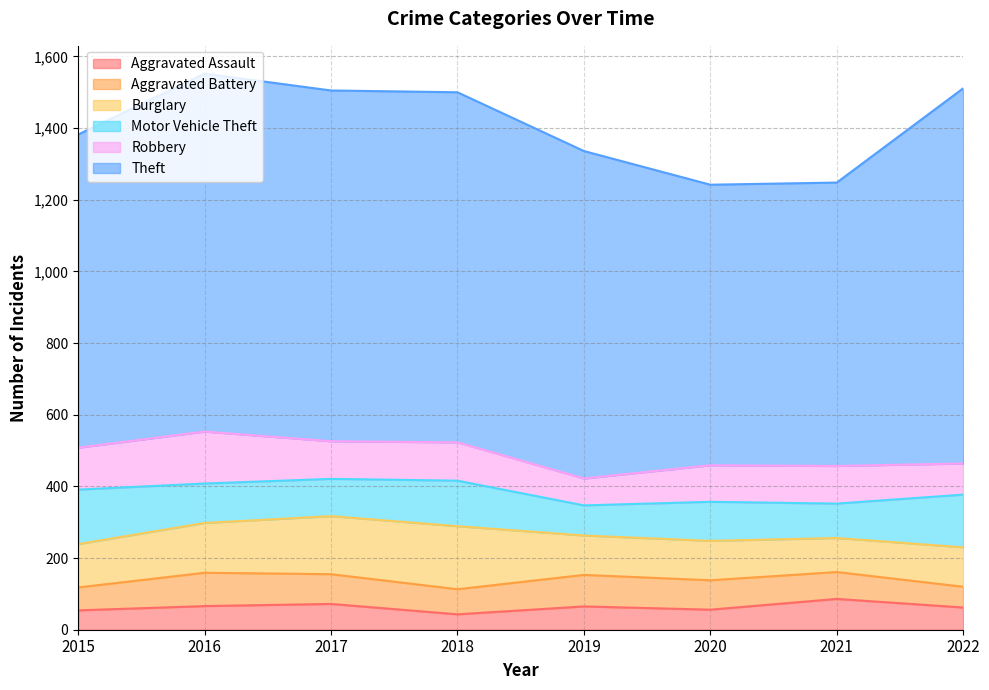

What is the minimum value for Aggravated Battery?

58